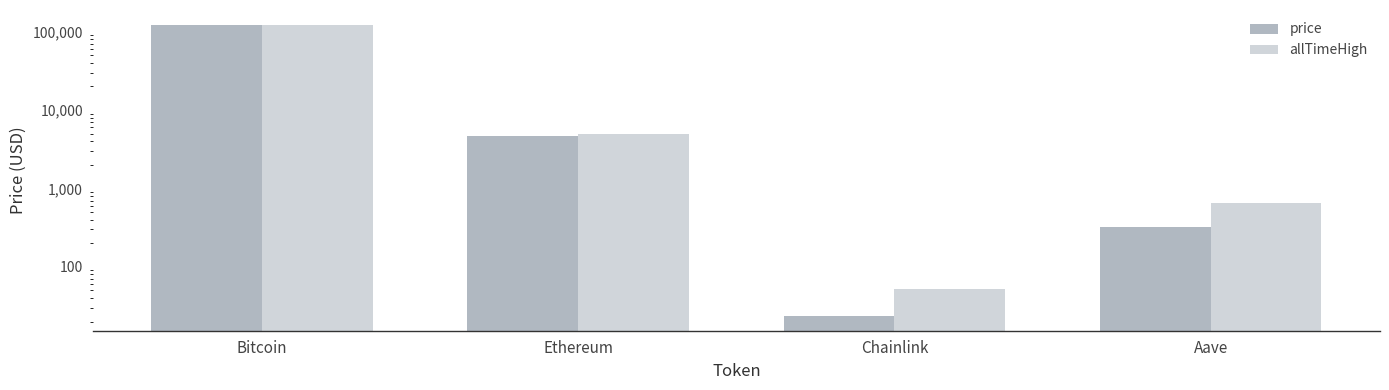

The price series shows 317.7 at Aave. True or false?

True